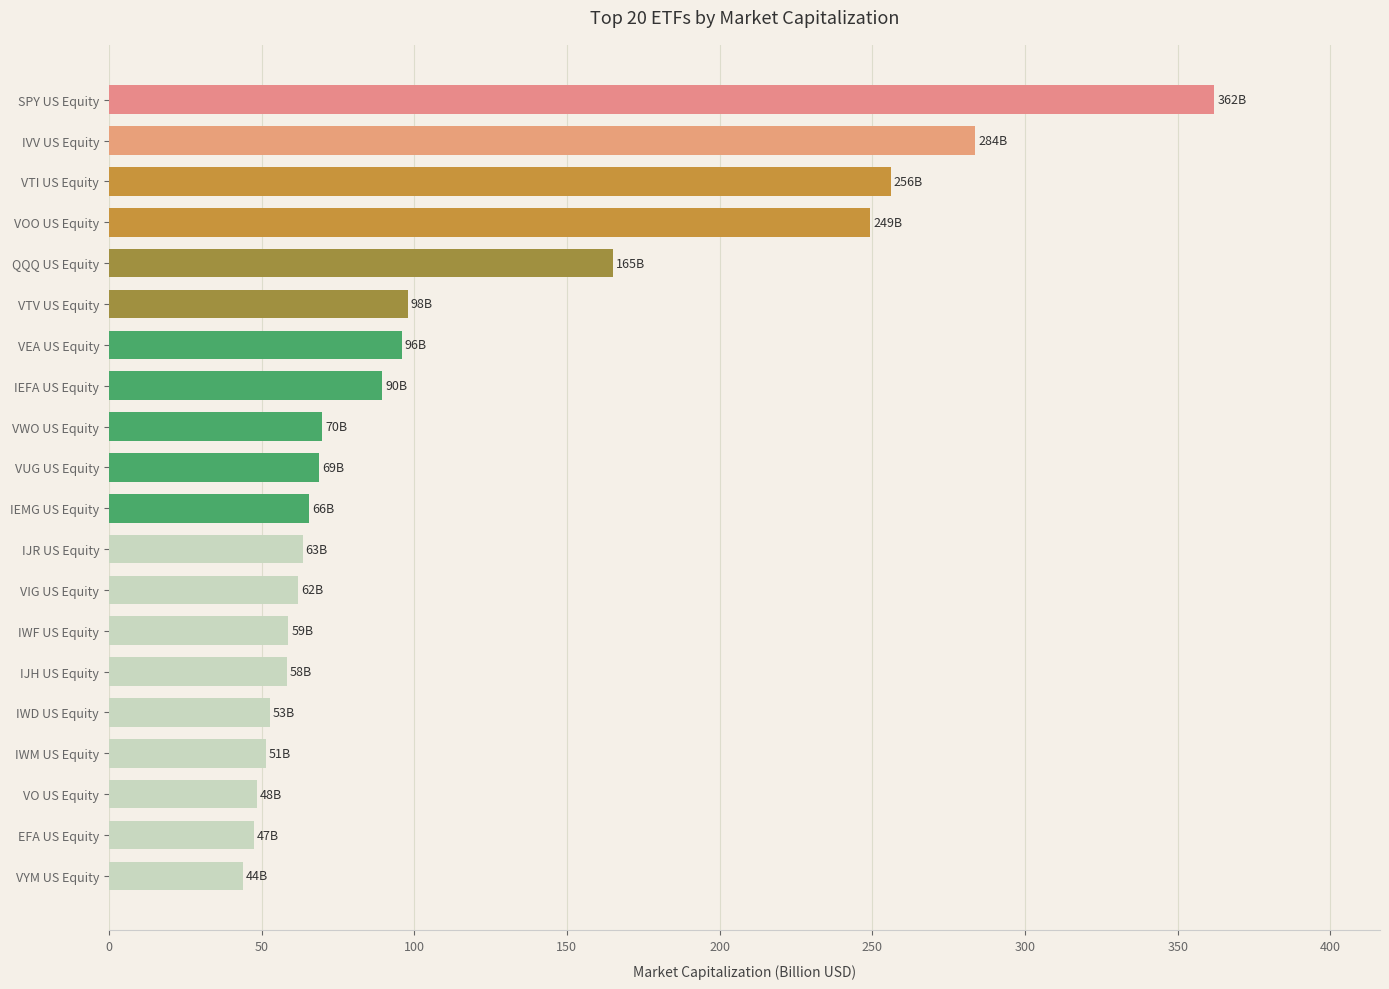

How many series are shown in this chart?

1